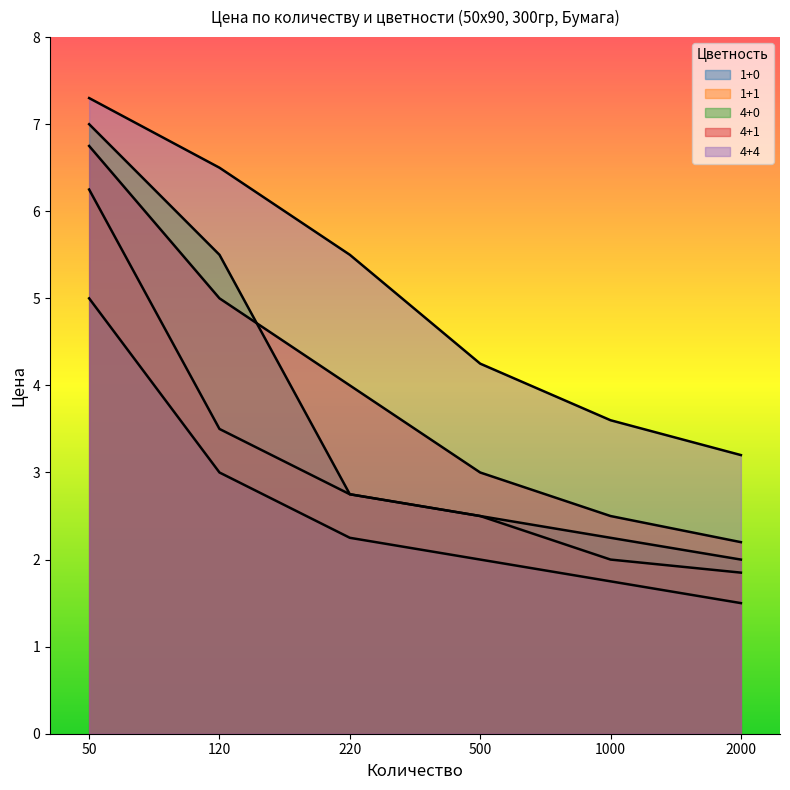

True or false: 1+0 and 4+4 cross at least once.

False